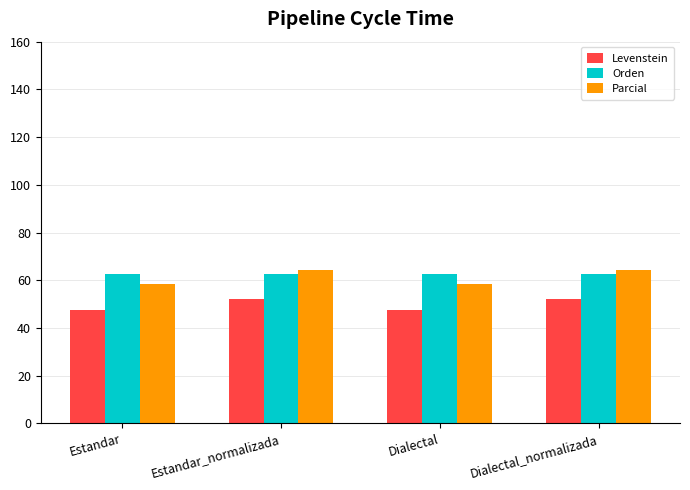

What is the highest value of the Parcial series?

64.2